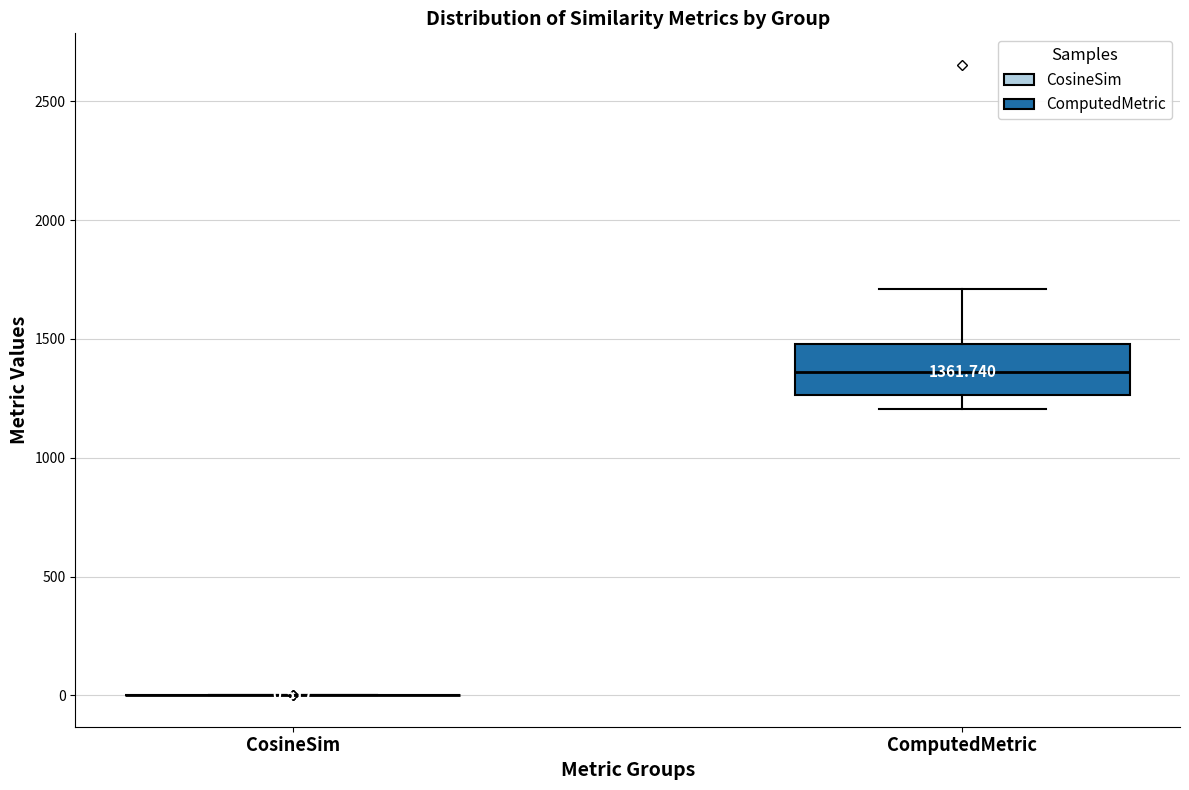

Comparing the boxes themselves (not the whiskers), which one is the tallest?

ComputedMetric